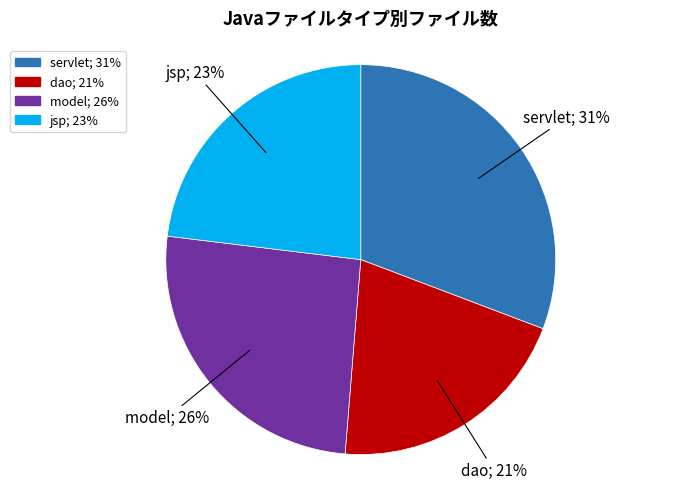

To the nearest percent, what is the difference between the model and dao slice percentages?

5%